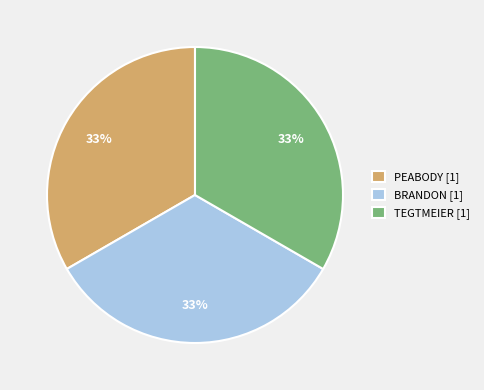

Count the number of slices in the pie.

3